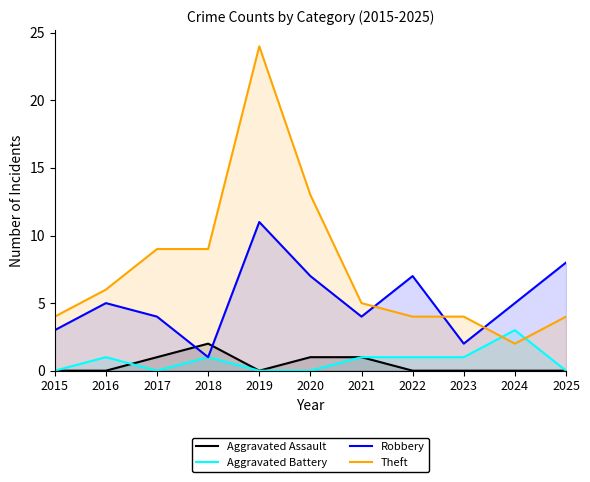

Reading right to left, what are all the values shown in this chart?

Aggravated Assault: 0	0	0	0	1	1	0	2	1	0	0
Aggravated Battery: 0	3	1	1	1	0	0	1	0	1	0
Robbery: 8	5	2	7	4	7	11	1	4	5	3
Theft: 4	2	4	4	5	13	24	9	9	6	4